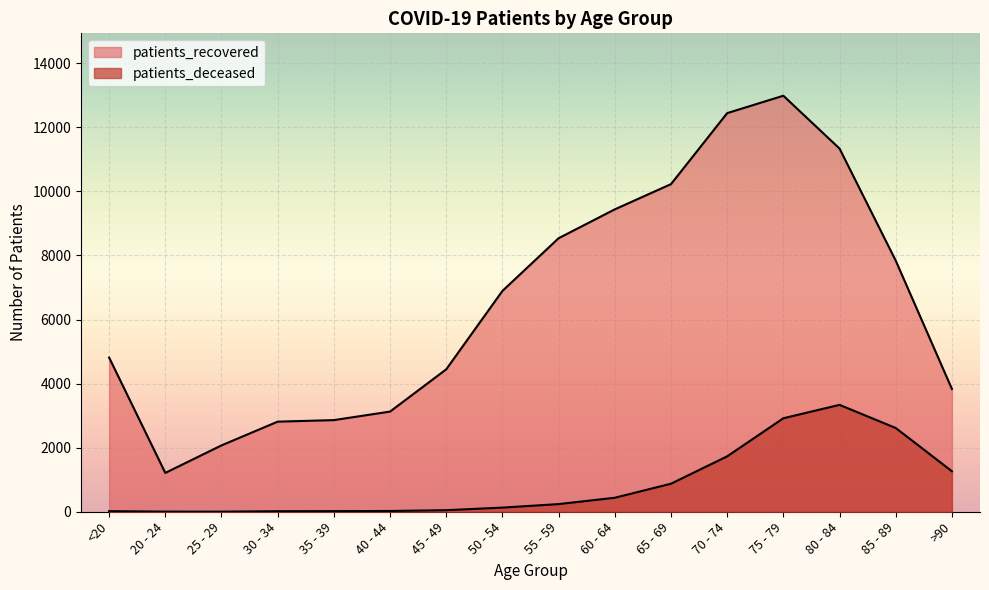

Does the chart display data point markers on the line(s)?

No